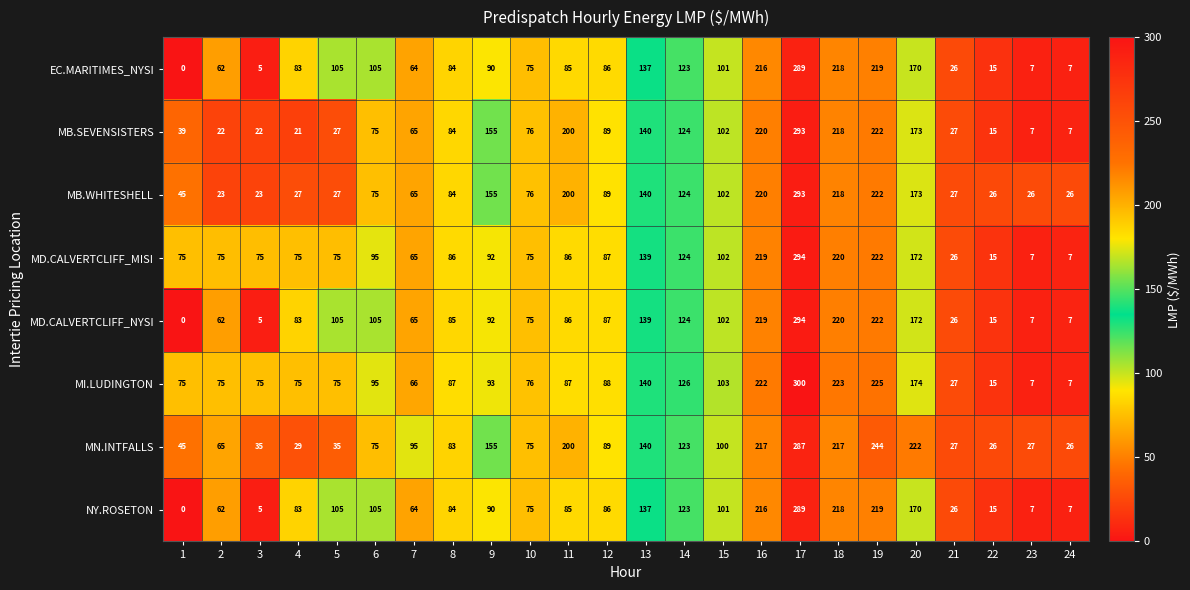

What is the difference between the highest and lowest values at 16?

6